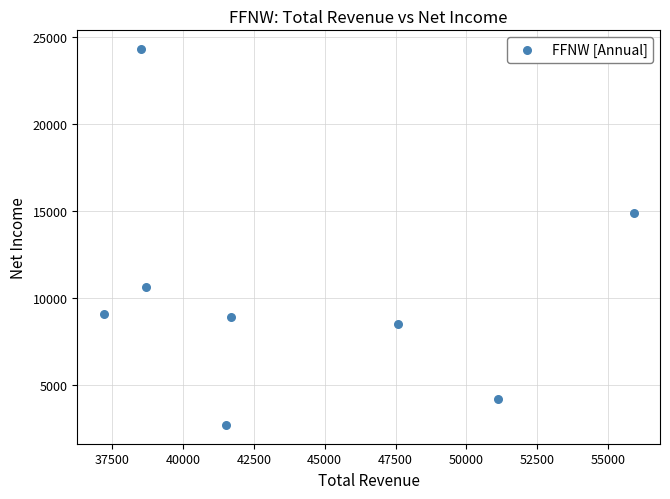

What Y value in the scatter plot is closest to 13500?

14900